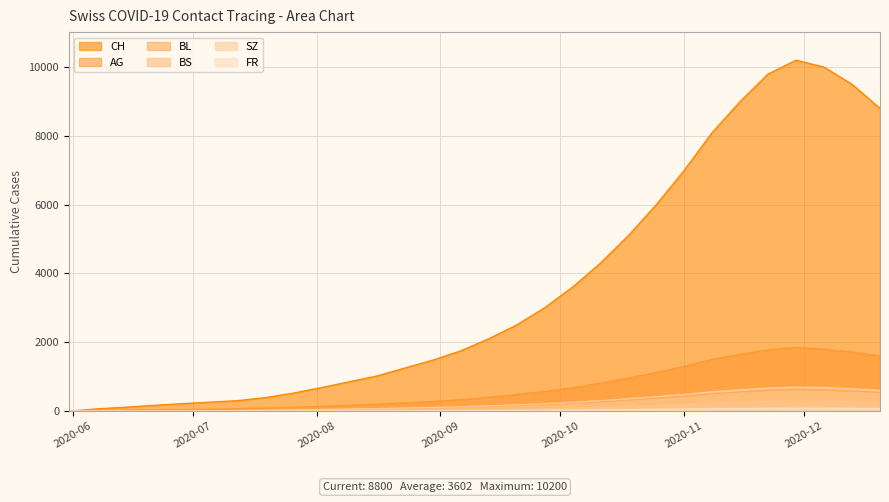

Which series has the largest total across all categories?

CH